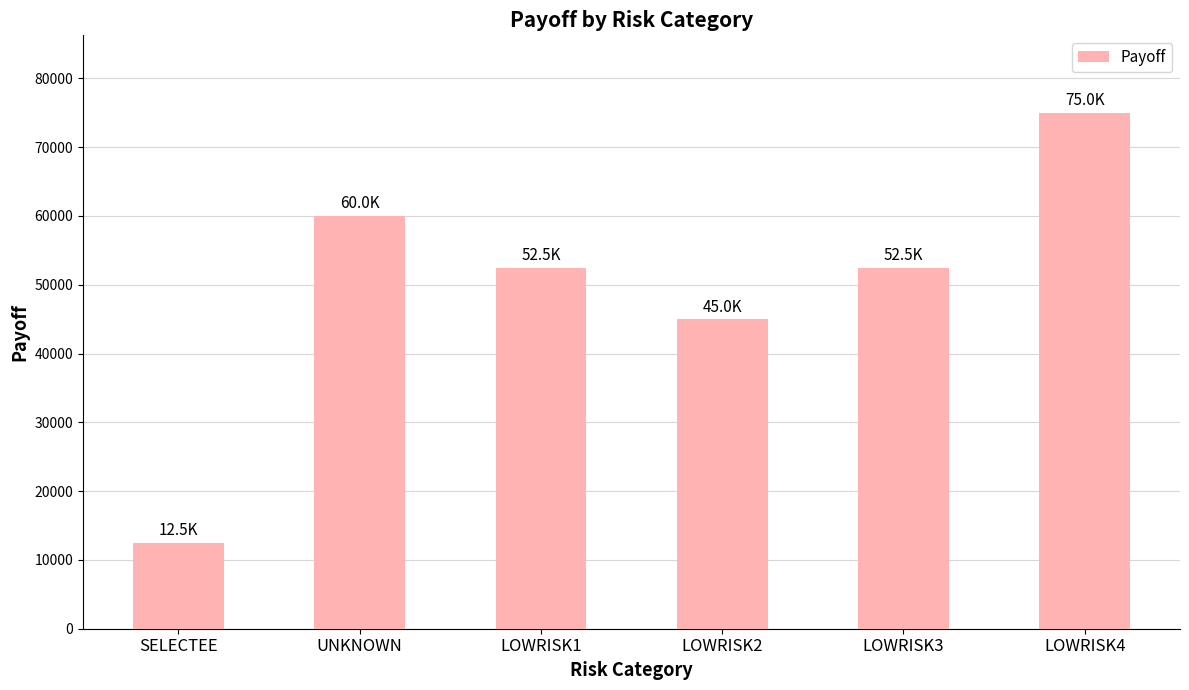

What is the label of the 6th bar from the left?

LOWRISK4